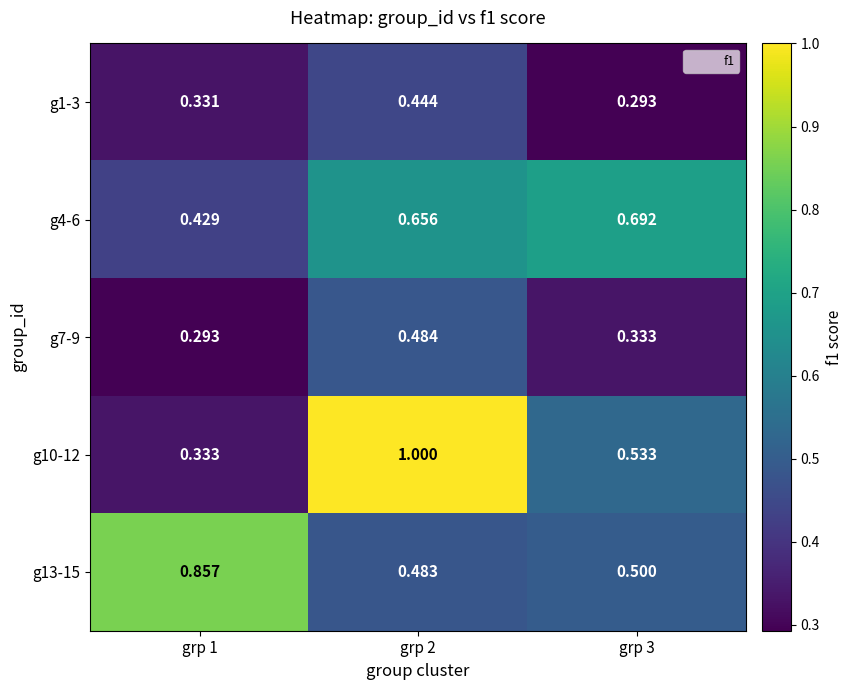

Count the number of data series in this chart.

5